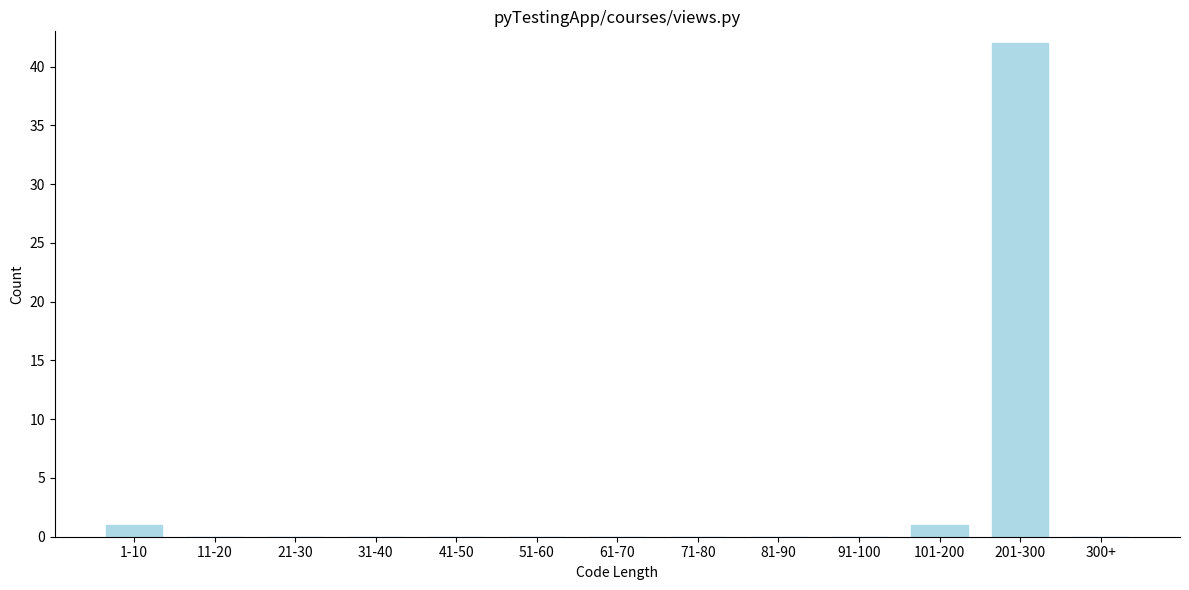

Reading left to right, extract all data points from this chart.

1-10=1	11-20=0	21-30=0	31-40=0	41-50=0	51-60=0	61-70=0	71-80=0	81-90=0	91-100=0	101-200=1	201-300=42	300+=0